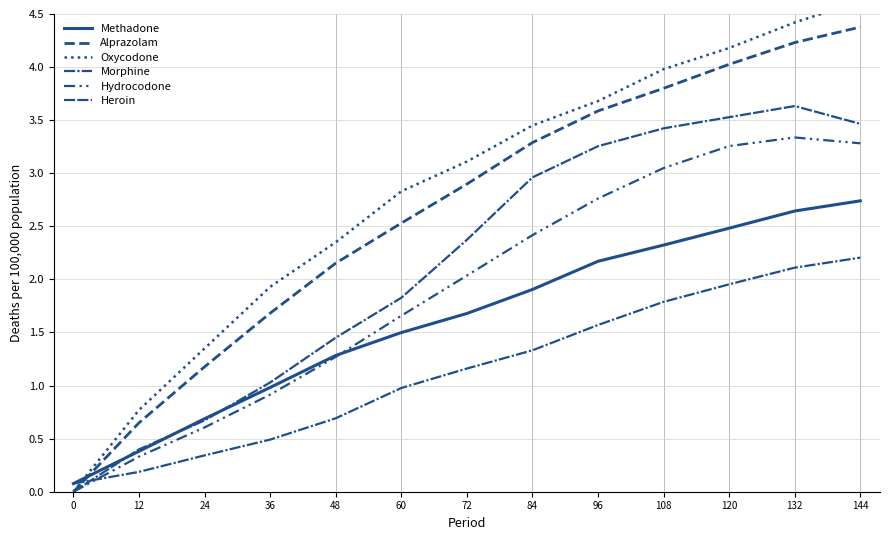

True or false: Oxycodone has more than 1 interior local peaks.

False